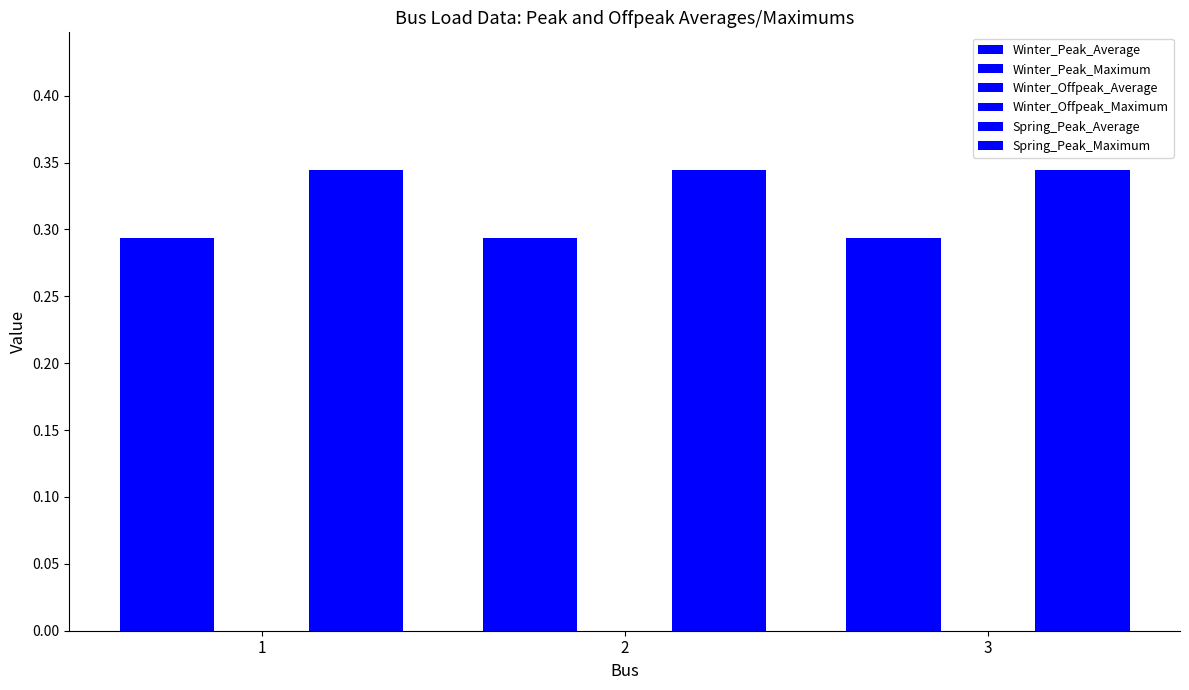

True or false: Winter_Peak_Average has a value of 0.3 at 3.

True